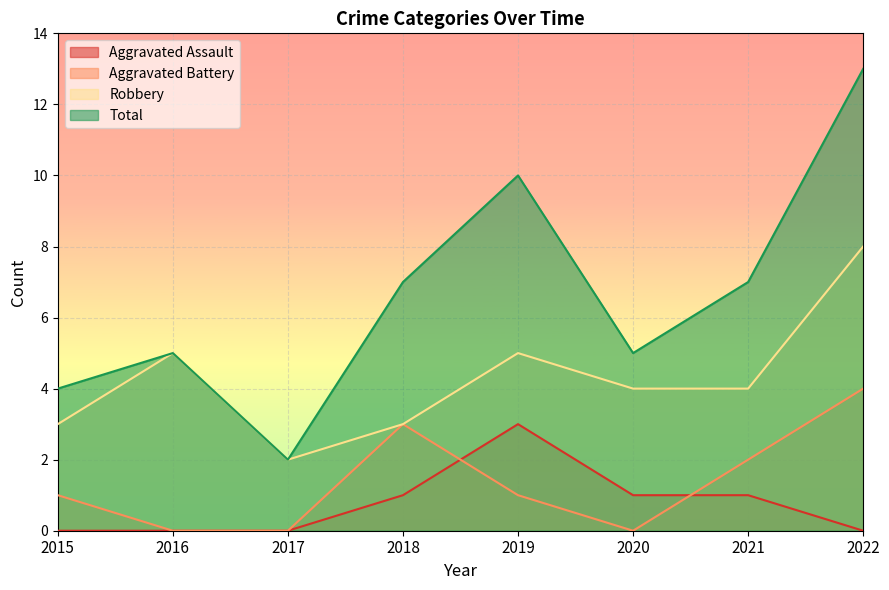

How many lines are shown in the chart?

4